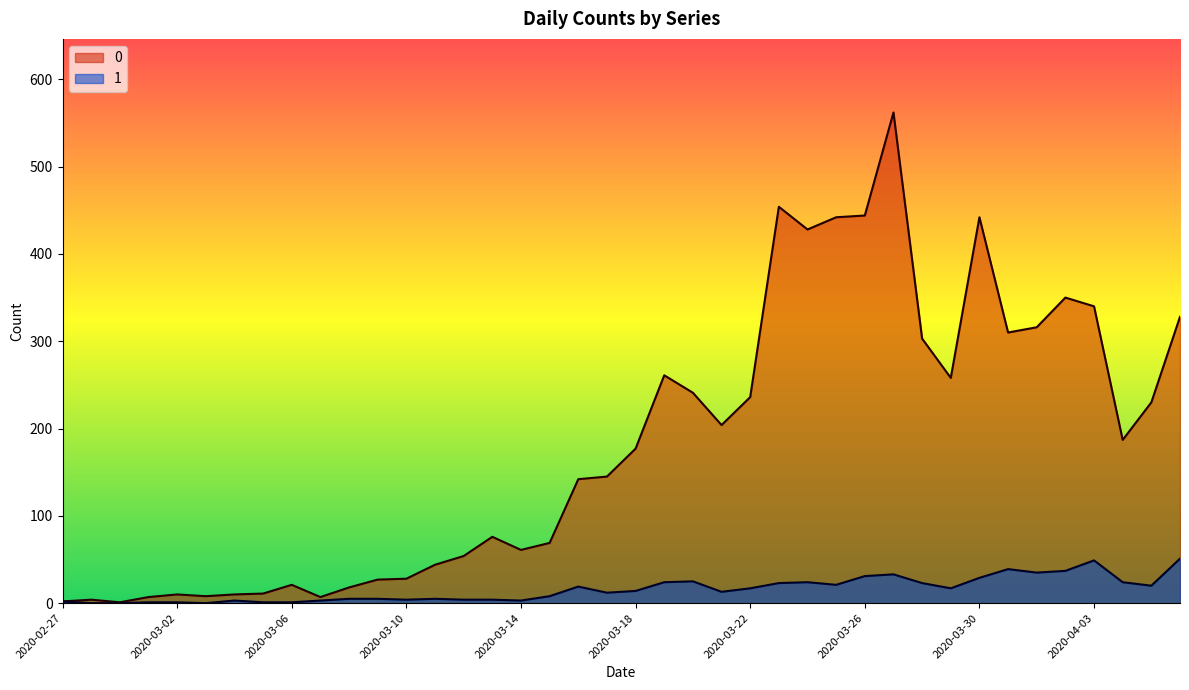

What value does the 1 series have at 2020-03-29?

17